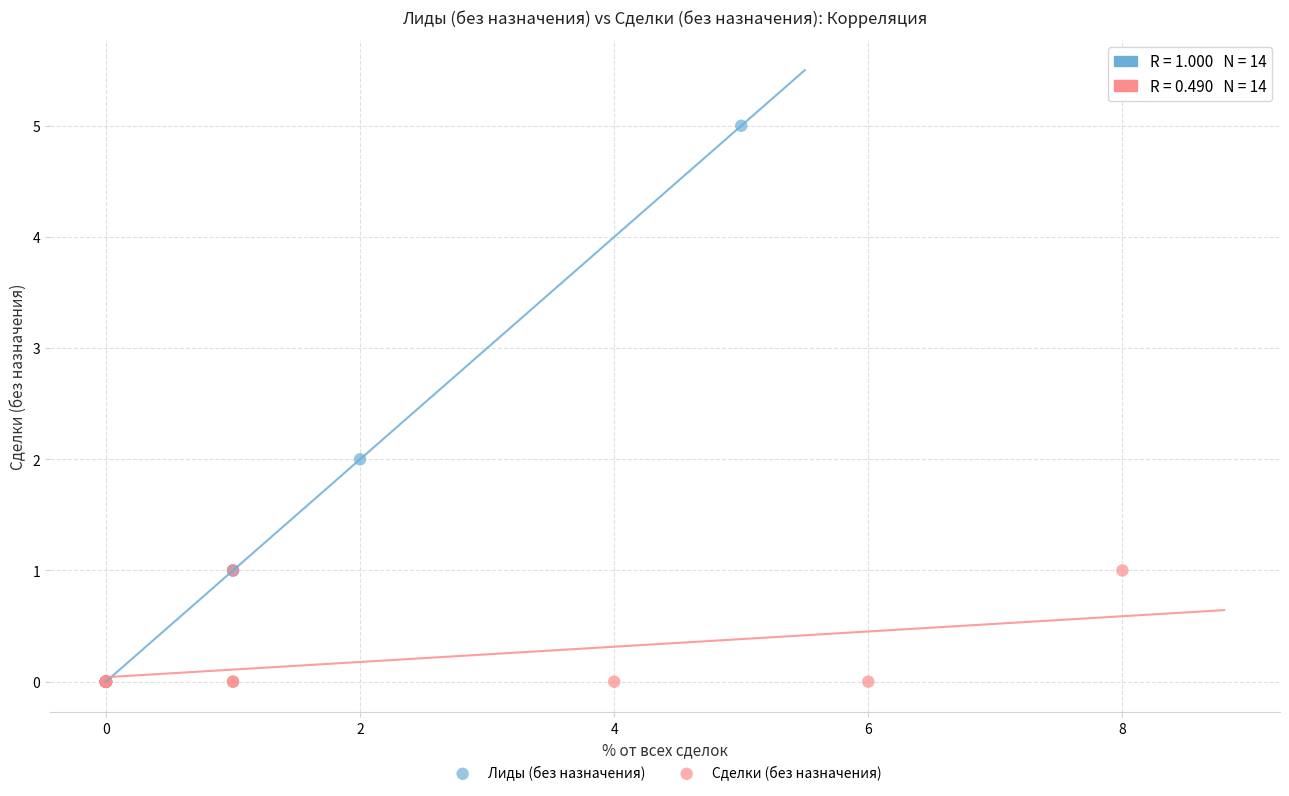

Which series reaches the maximum Y coordinate?

Лиды (без назначения)